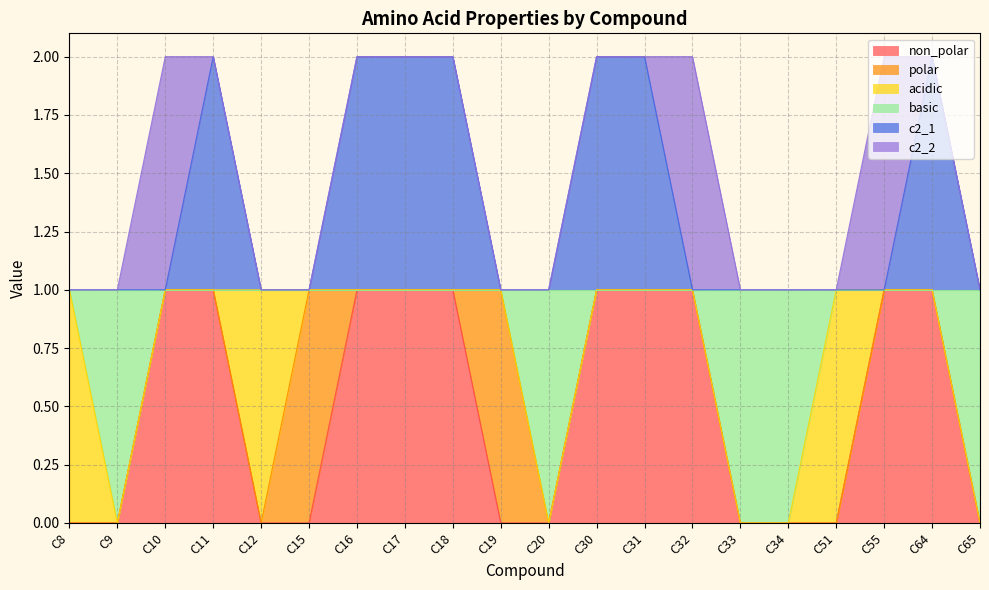

Does the chart have visible grid lines?

Yes